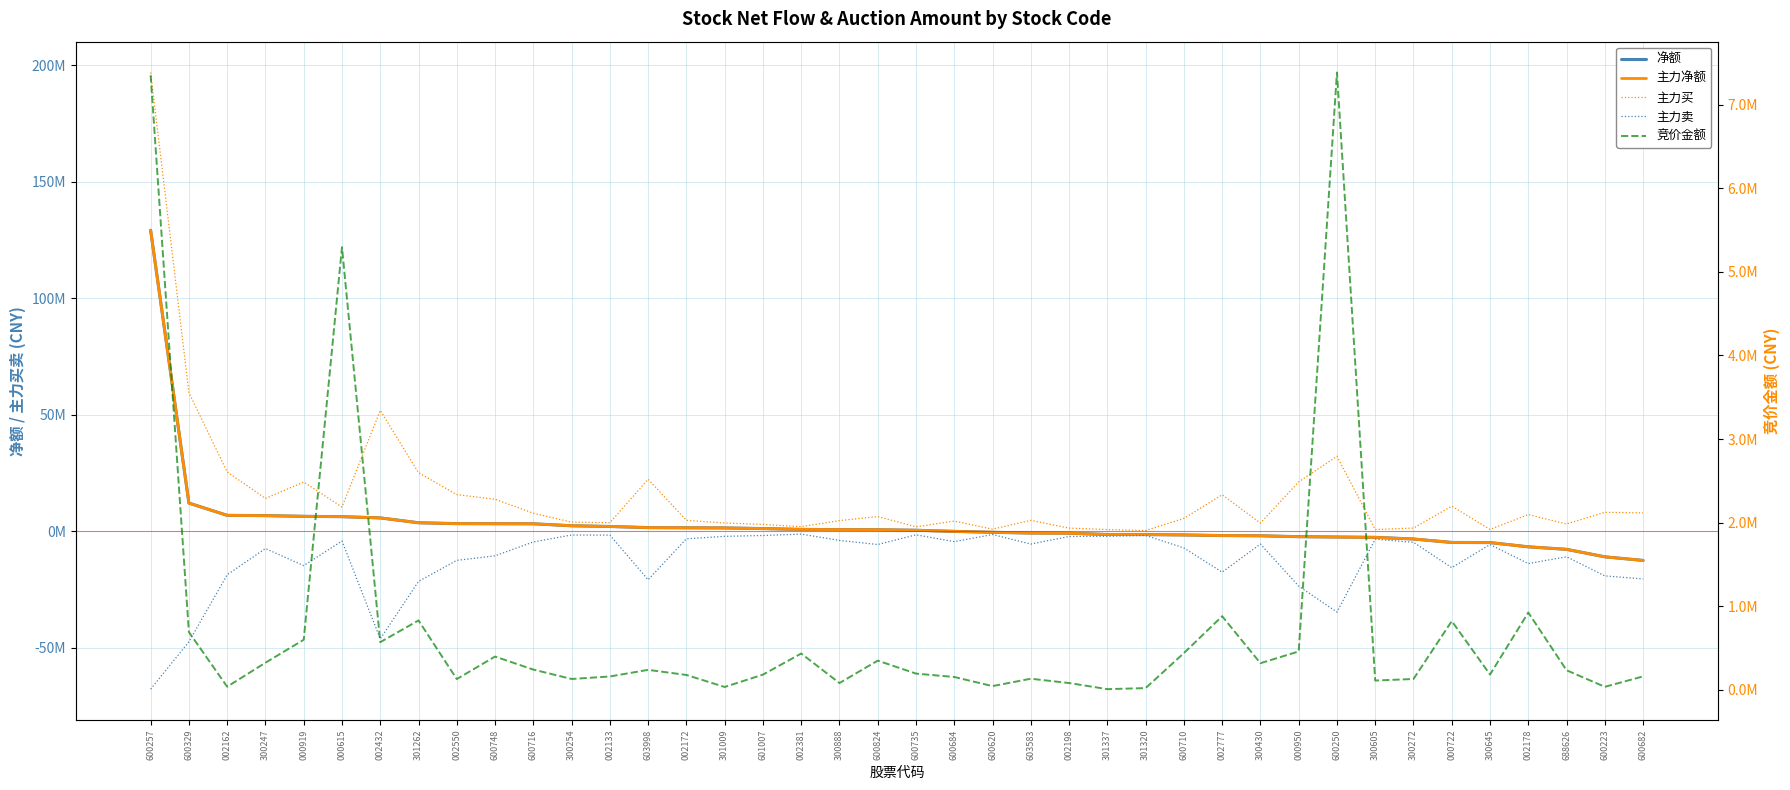

How many values in the 主力买 series exceed 6354807?

19